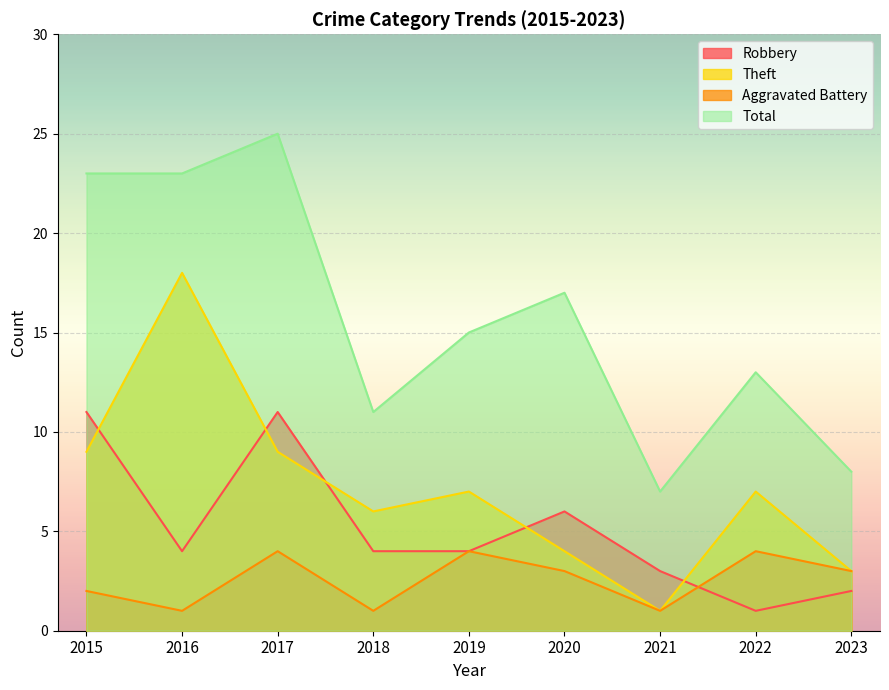

At which label is Total closest to 16?

2019